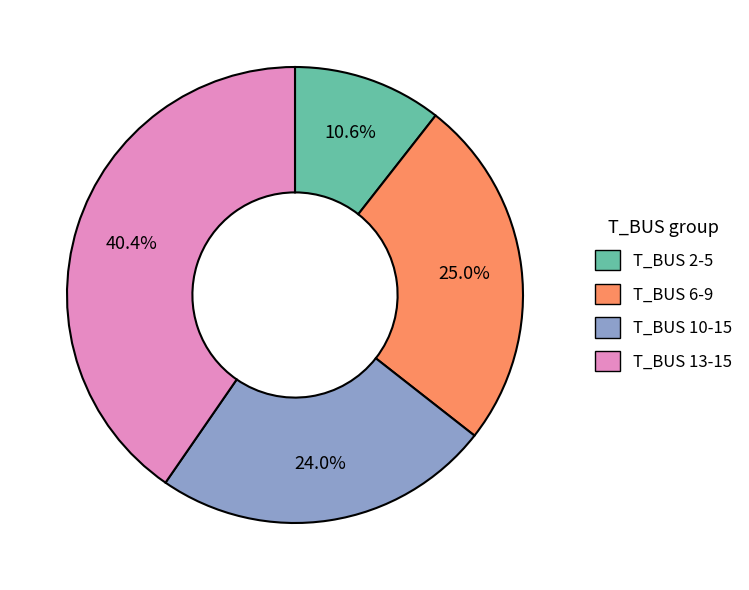

Does any single category account for the majority?

No